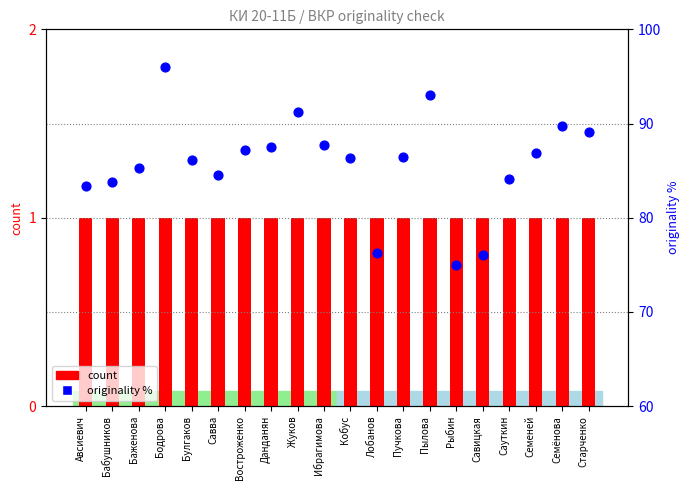

At which category is the sum across all series the highest?

Бодрова